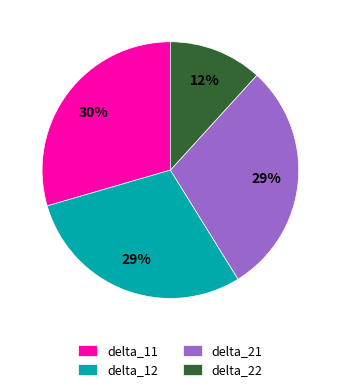

Do delta_11 and delta_22 together represent more than half of the pie?

No